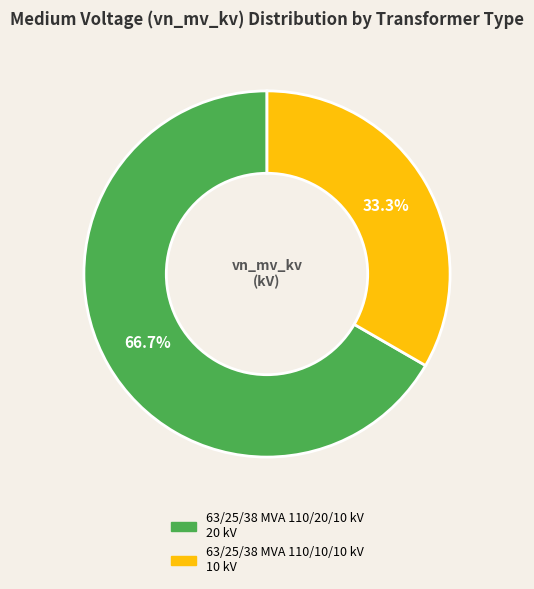

How many segments does this pie chart have?

2